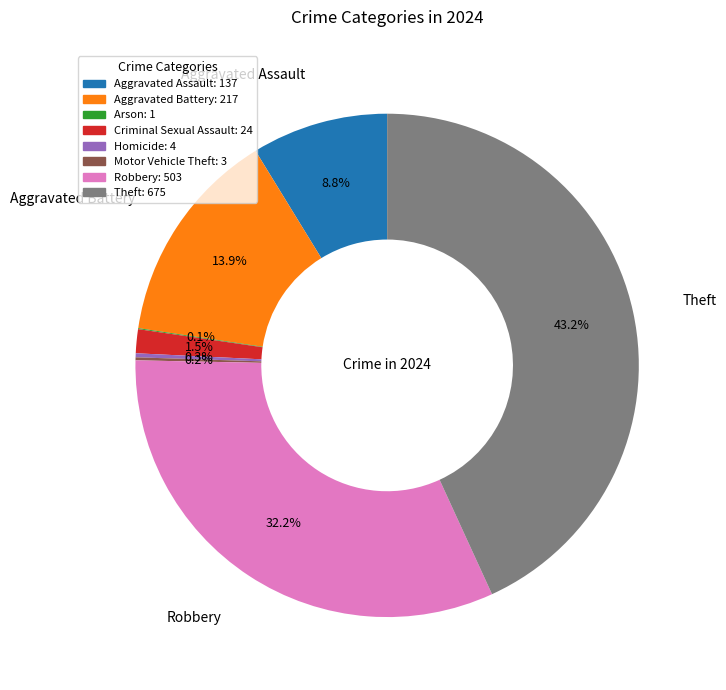

Is there a majority slice in this chart?

No